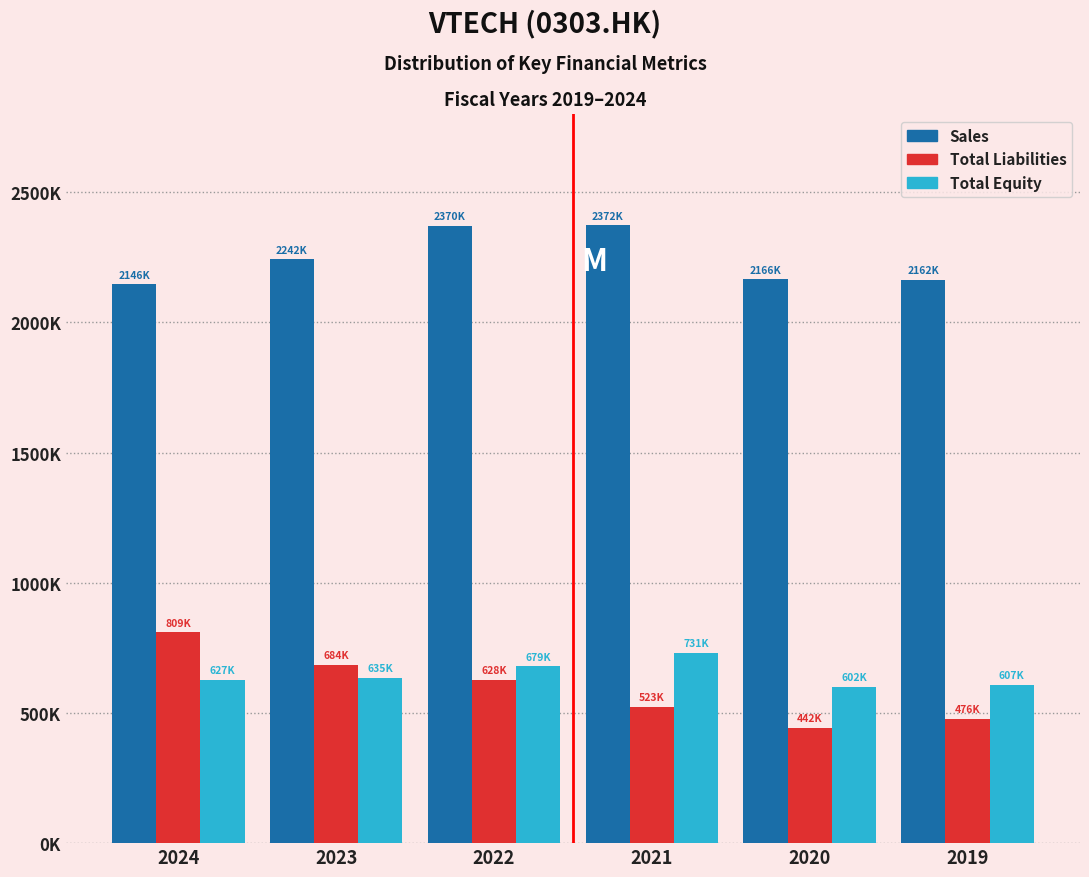

What are all the series names shown in the legend?

Sales, Total Liabilities, Total Equity